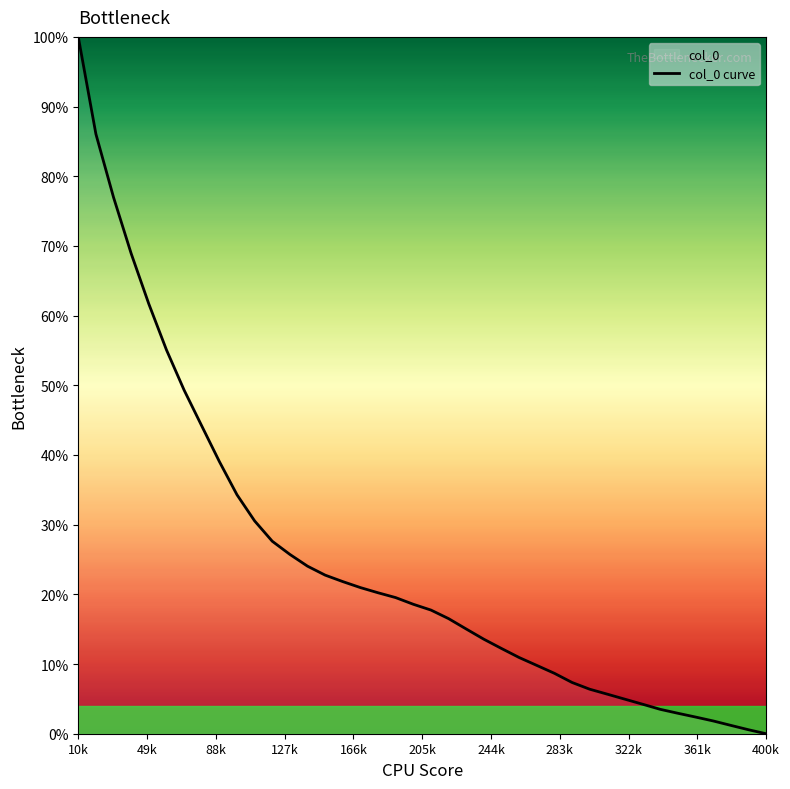

What is the greatest value displayed?

100.0